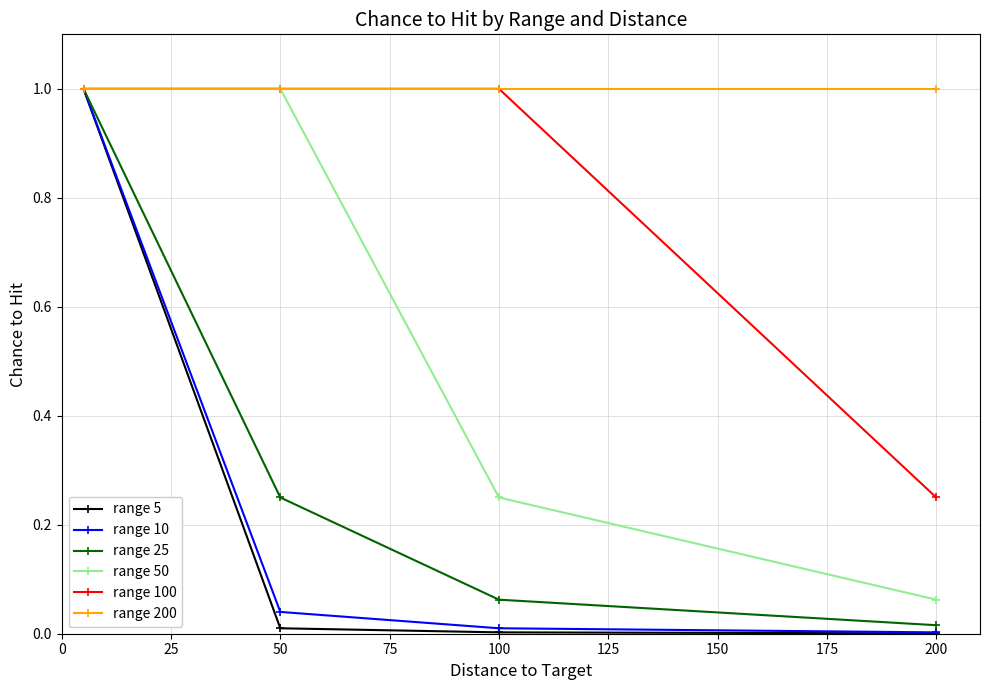

Count the number of categories in the chart.

4